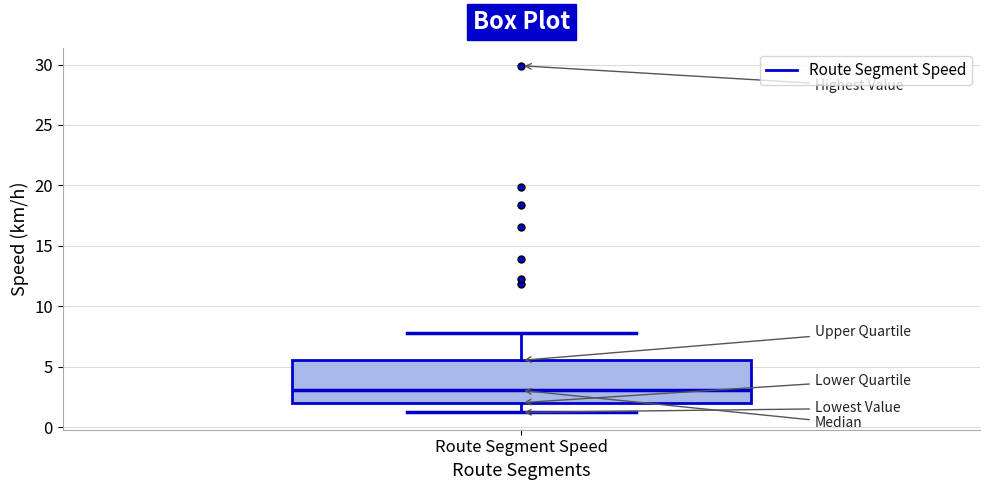

Read this box plot against the y-axis: the position of the median line, the range covered by the box, and the ends of both whiskers. The values are not printed on the chart, so give them approximately, as read against the axis.

median 3.0, box 2.0 to 5.5, whiskers 1.0 to 8.0